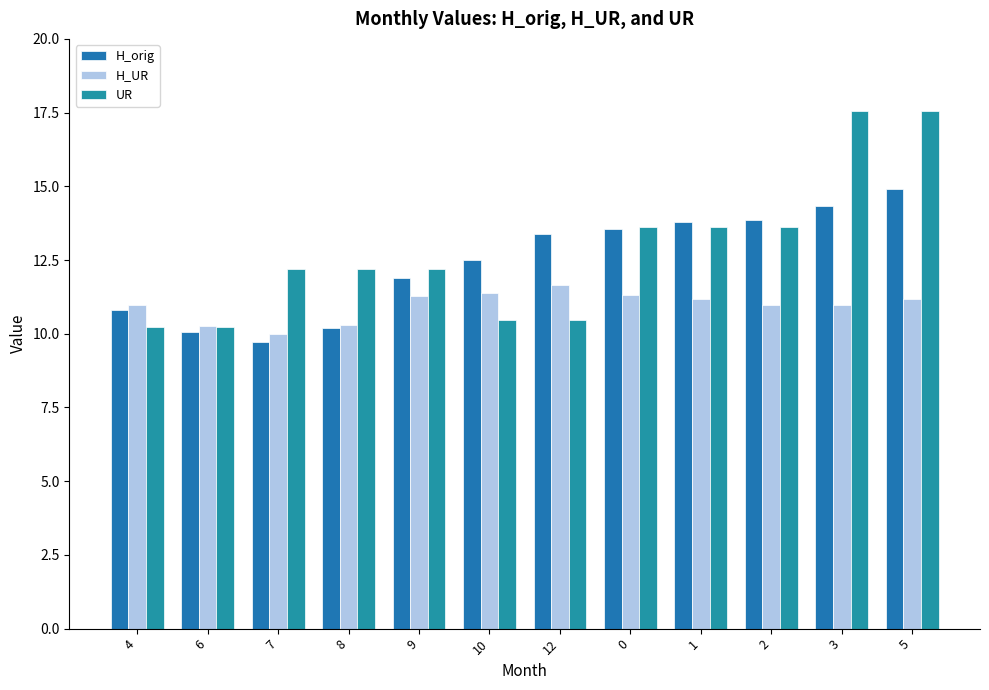

What value does the H_orig series have at 10?

12.5